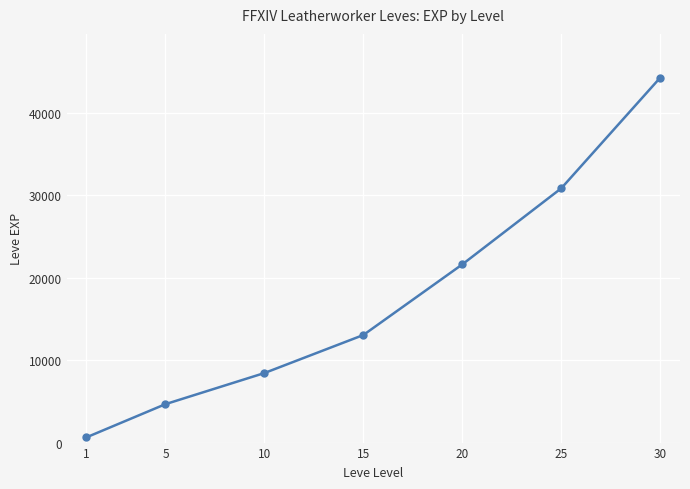

At which category does the chart reach its minimum across all series?

1